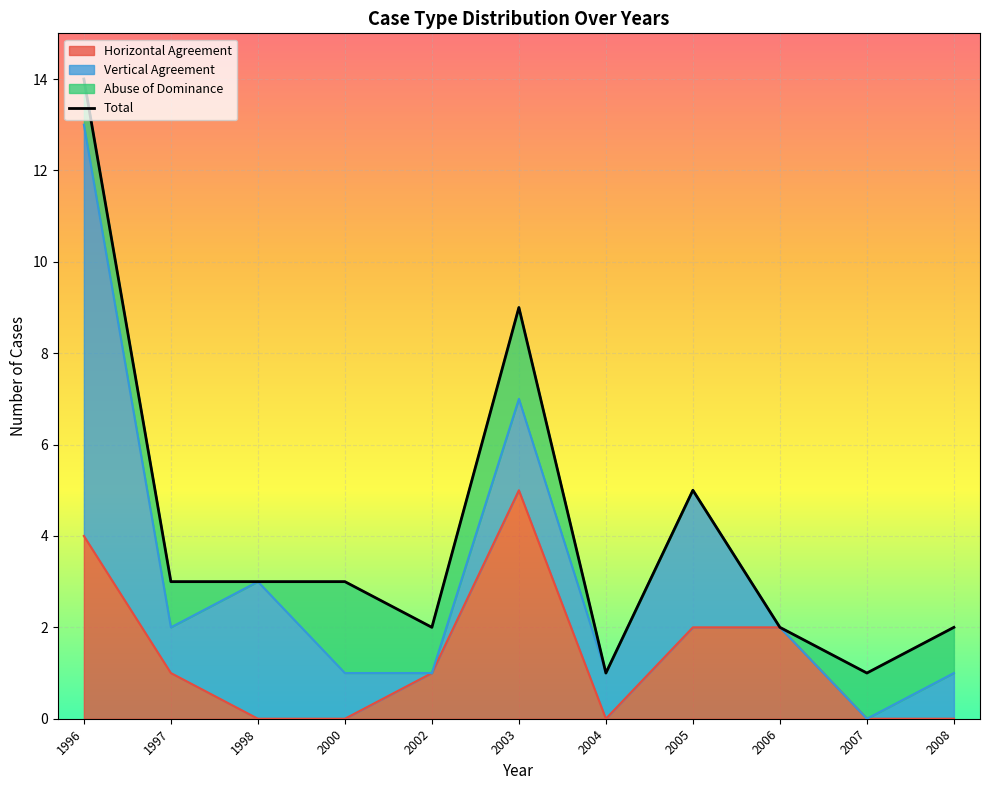

How many interior local peaks (higher than both neighbors) does the data have?

2